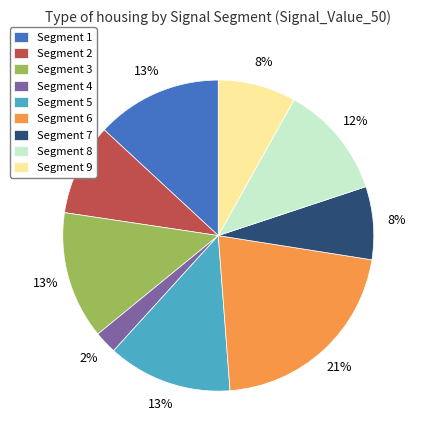

True or false: Segment 4 accounts for 2% of the total.

True